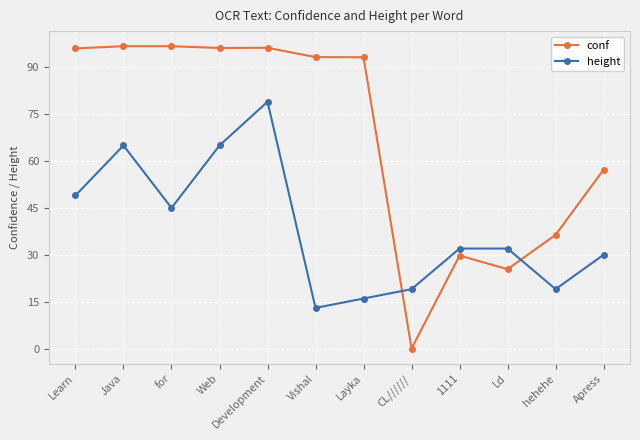

What is the spread (max minus min) of values at Vishal?

80.3